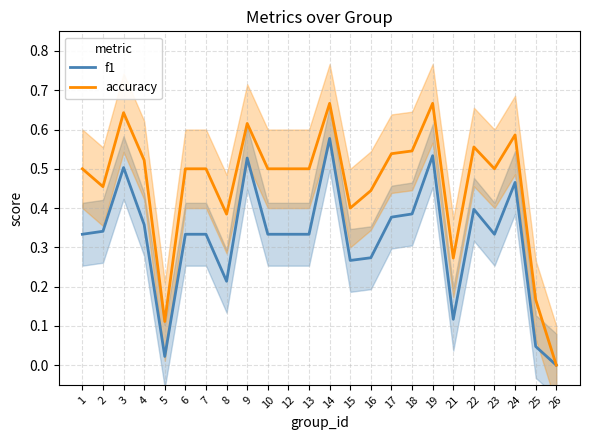

Which label corresponds to the smallest value in the chart?

26